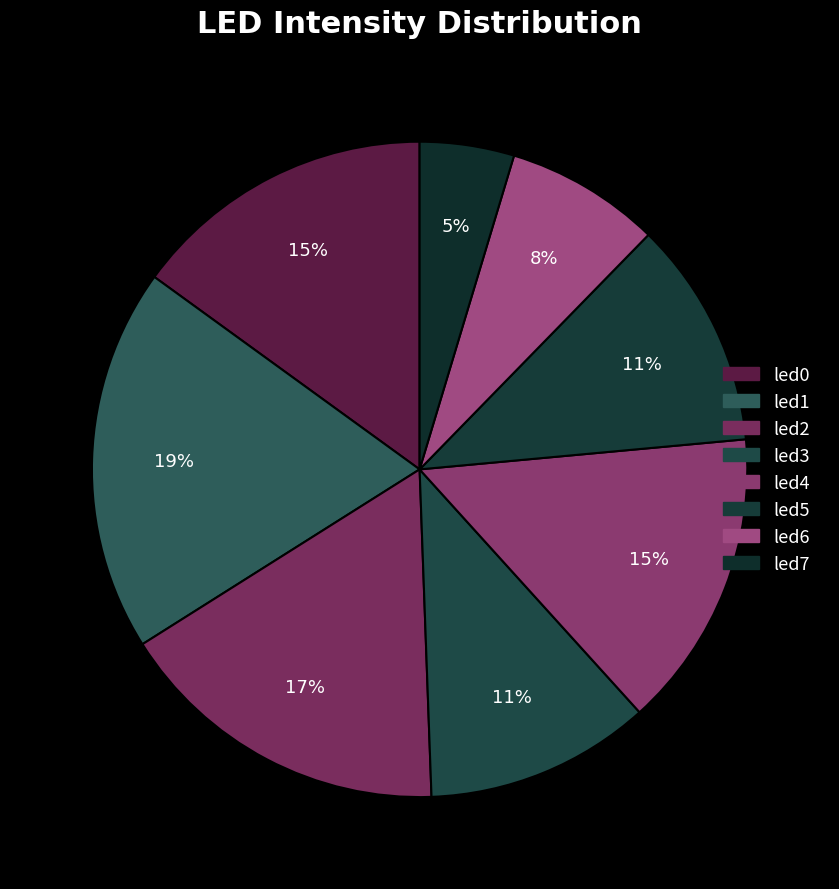

Between led0 and led5, which is larger?

led0